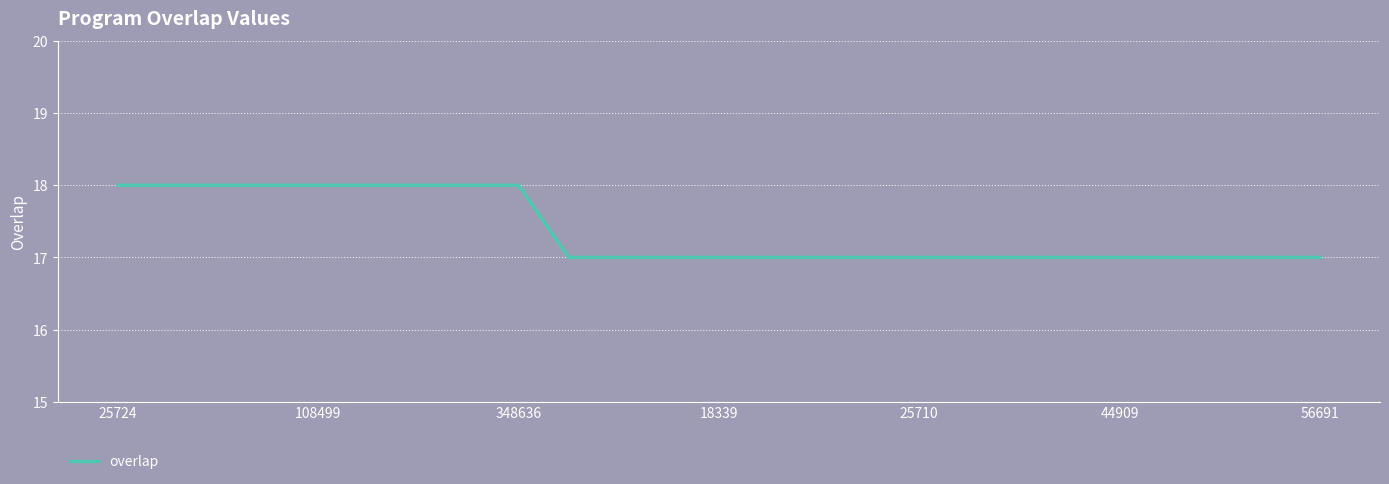

How many lines are shown in the chart?

1